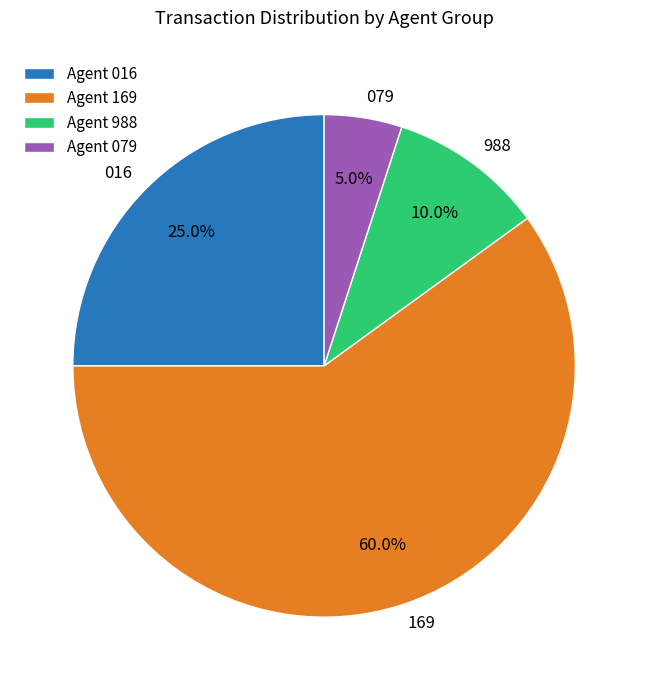

Count the number of slices in the pie.

4